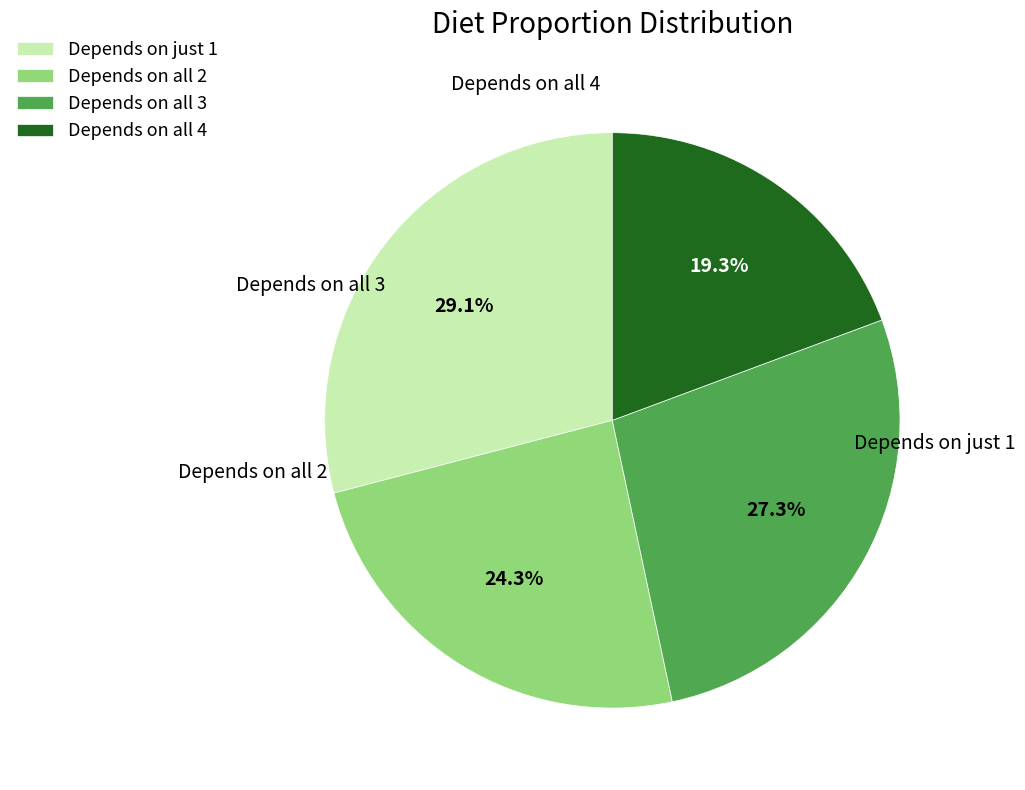

Is there a majority slice in this chart?

No